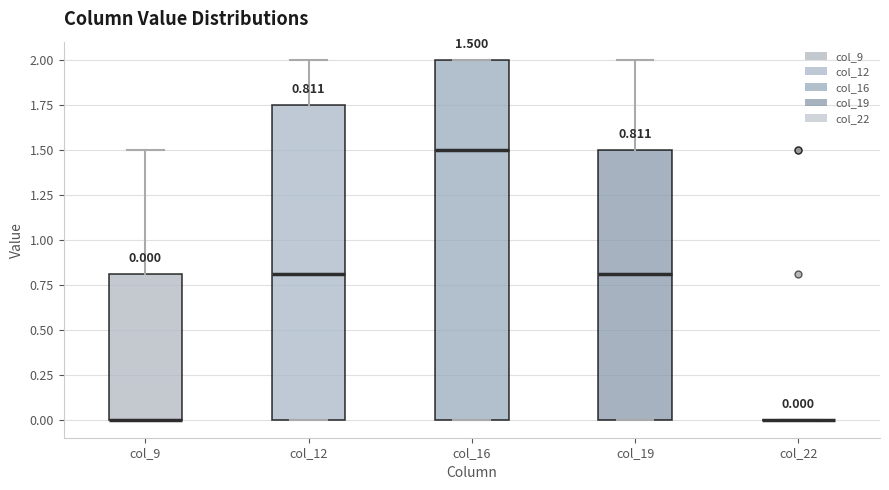

Comparing the boxes themselves (not the whiskers), which one is the tallest?

col_16